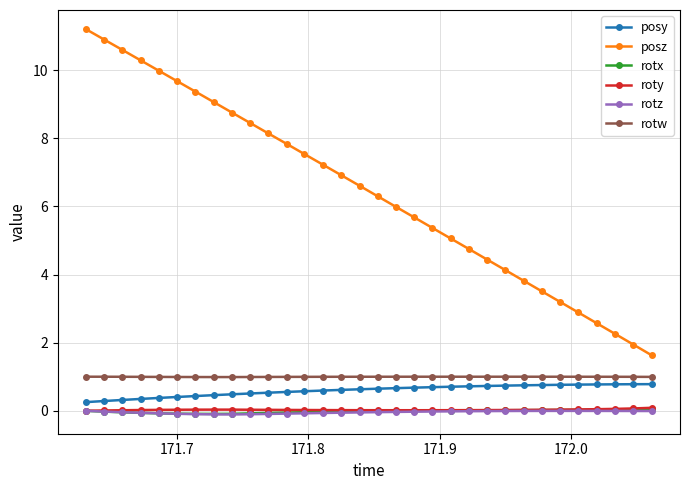

True or false: rotz and posz cross at least once.

False